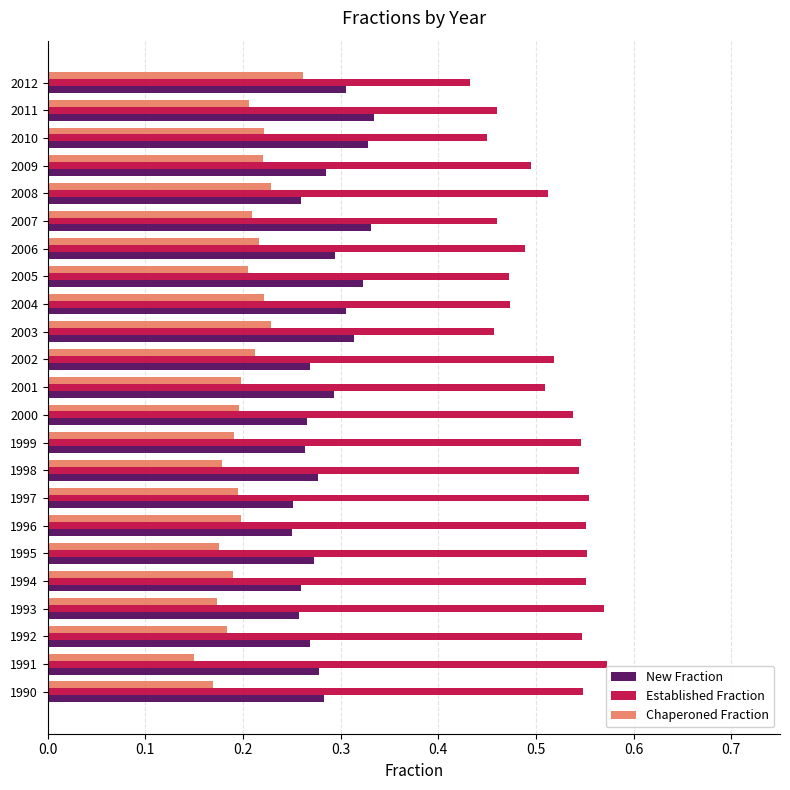

Rank the series by their average value, from highest to lowest.

Established Fraction, New Fraction, Chaperoned Fraction